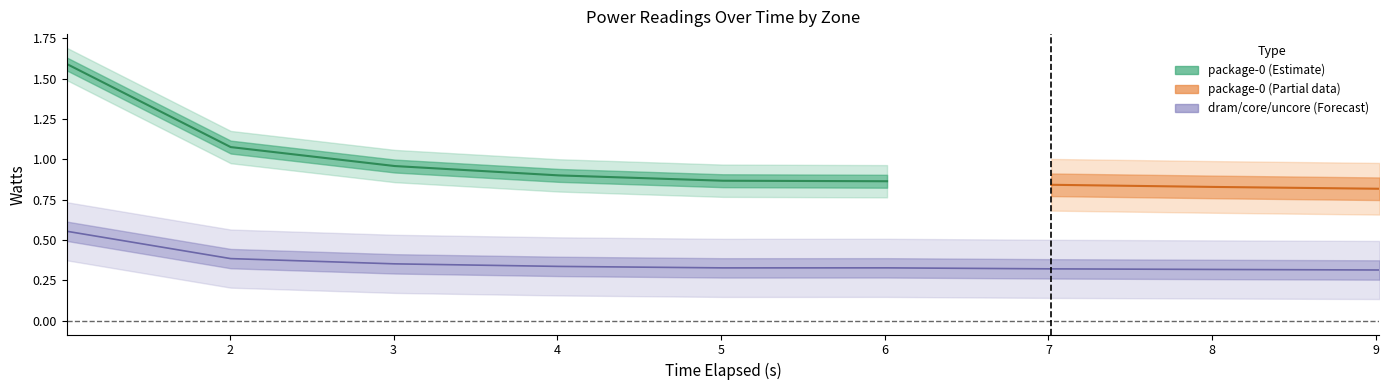

True or false: uncore_watts and package-0_watts intersect in this chart.

False